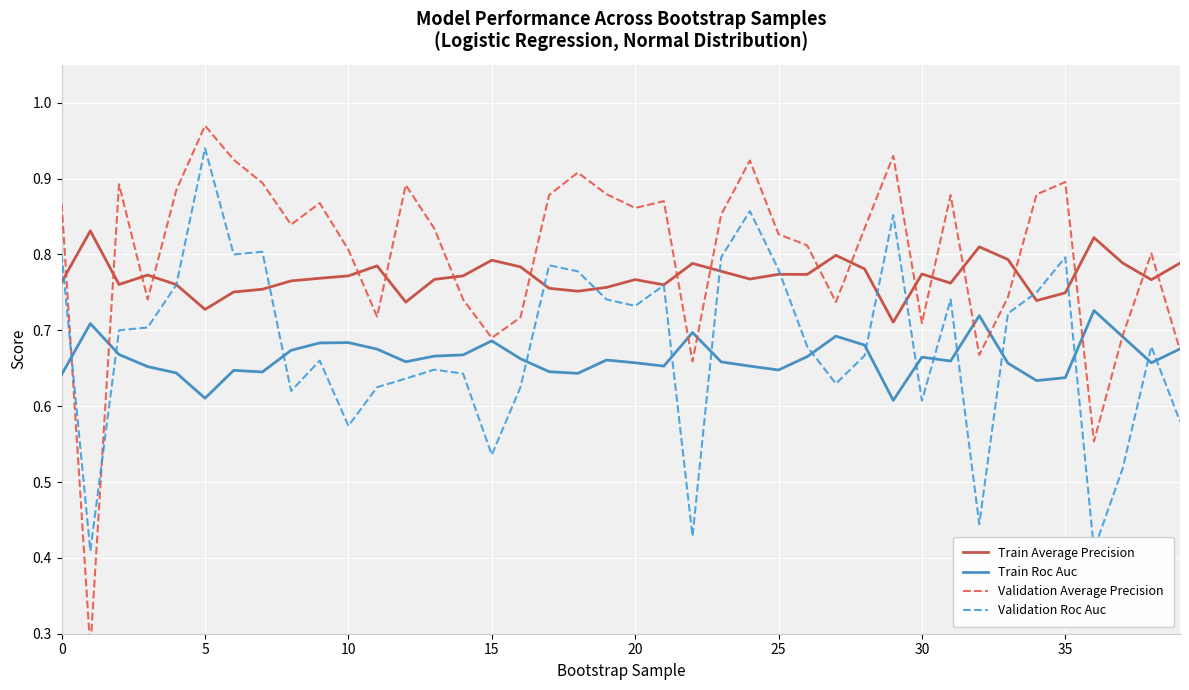

Count the Validation Roc Auc values in the range 0 to 1.

40